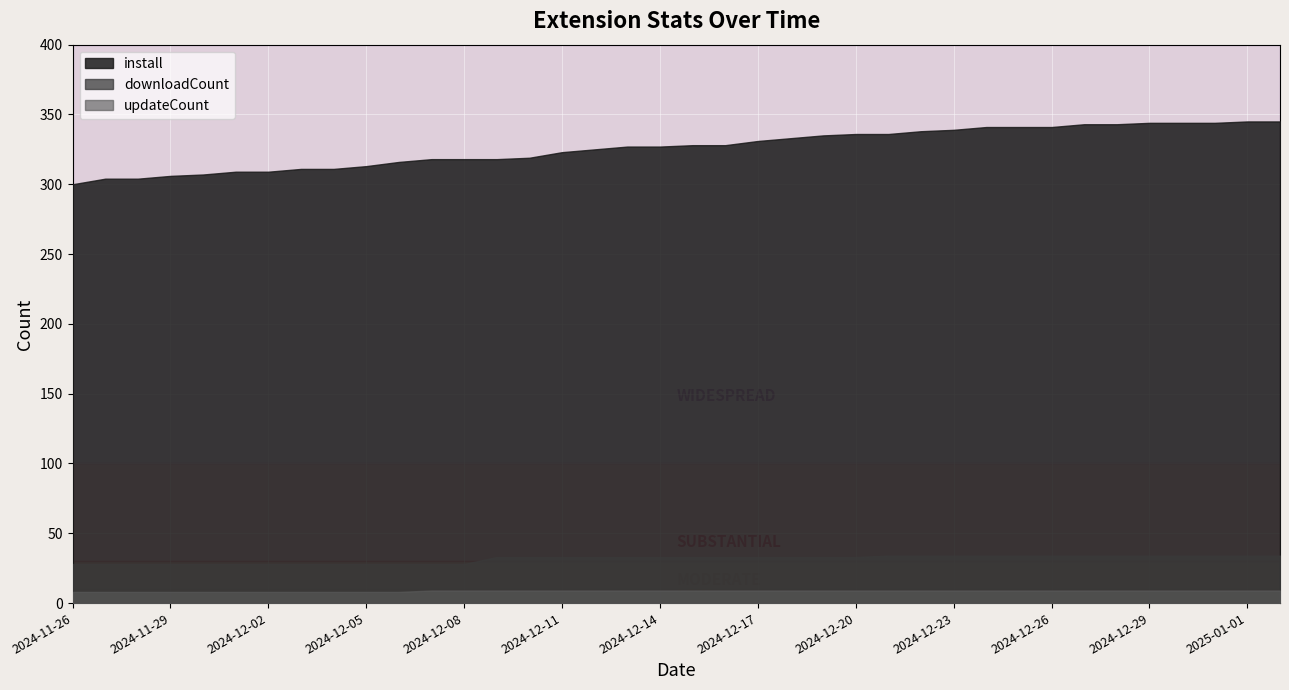

At which category is the sum across all series the highest?

2025-01-01